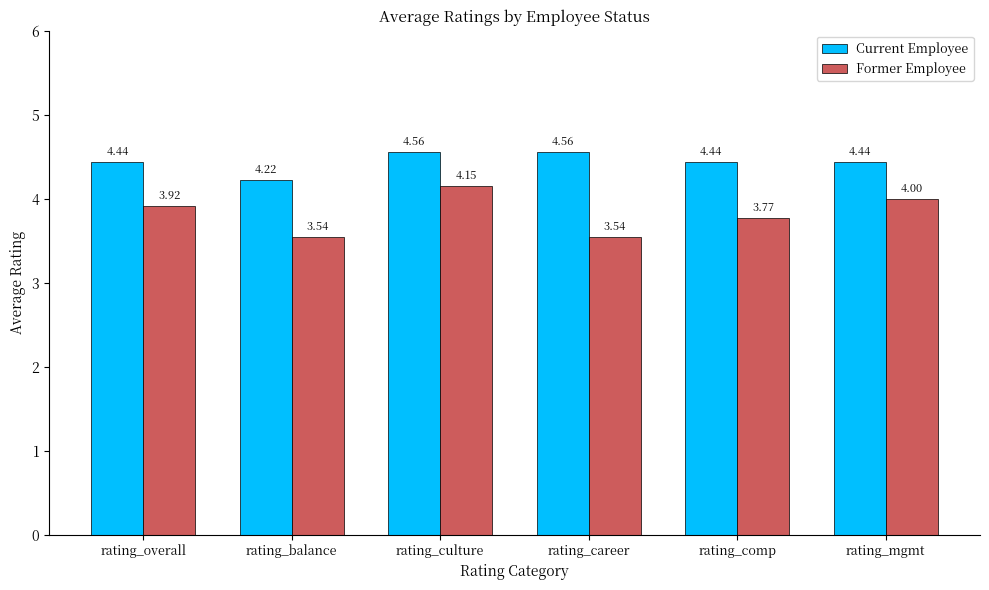

At which category is the sum across all series the highest?

rating_culture